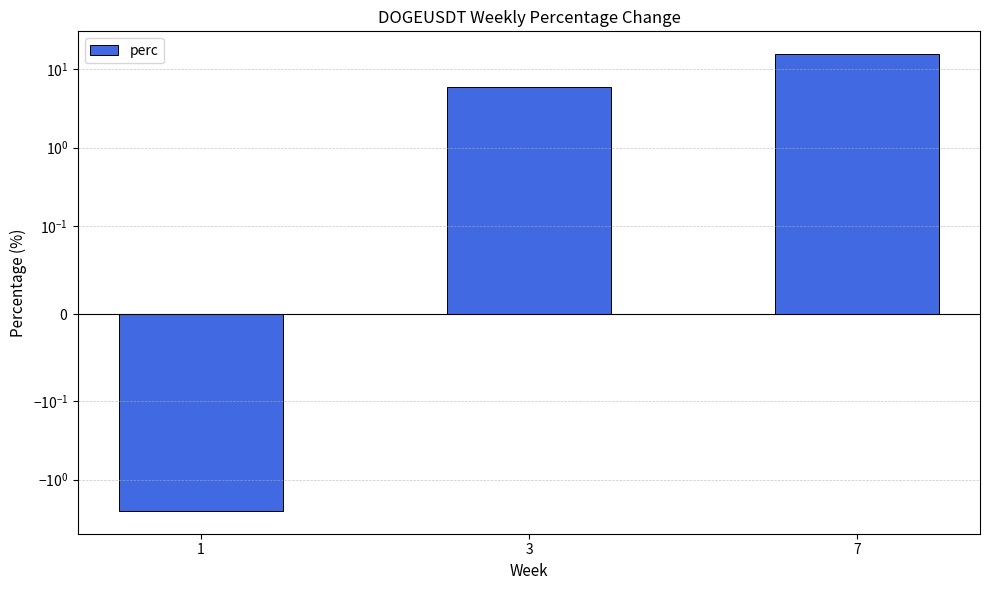

Which label corresponds to the largest value in the chart?

7